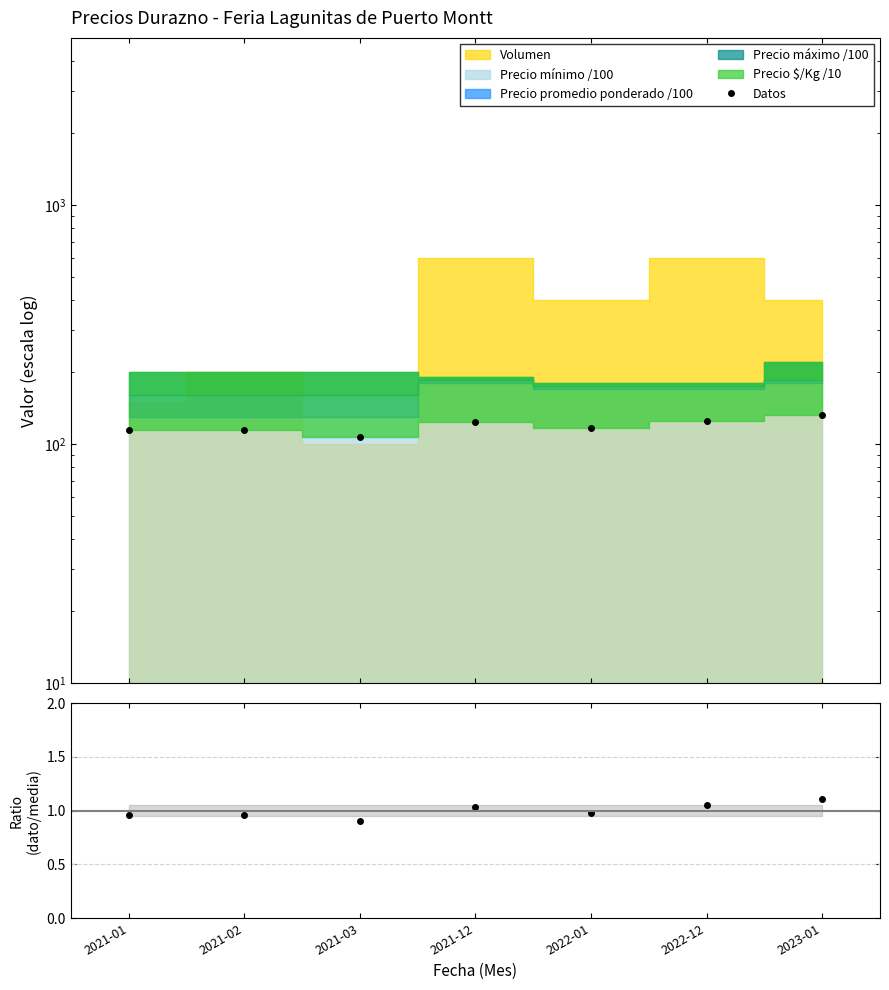

What is the total value across all series at 2021-03?

108.0